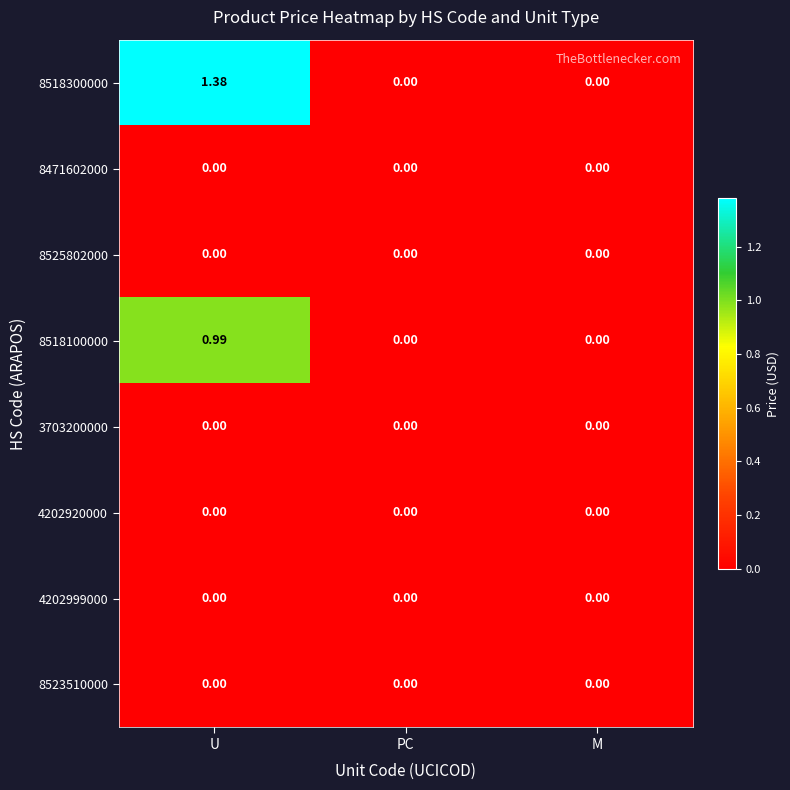

How many series are shown in this chart?

8